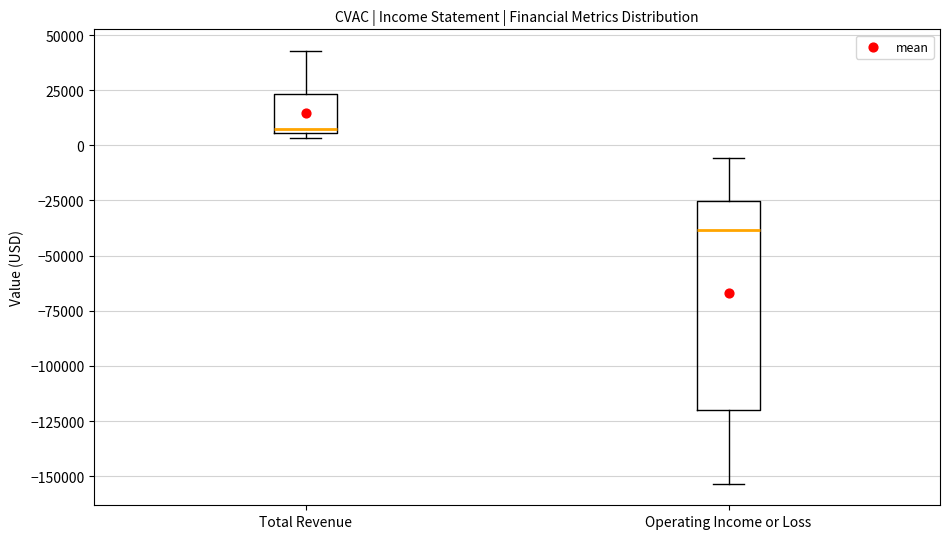

Reading left to right, transcribe this box plot: for each box, give where its median line is, the range the box spans, and where its two whiskers end, as read against the y-axis. The values are not printed on the chart, so give them approximately, as read against the axis.

Total Revenue: median 5000 (just above the box's lower edge), box 5000 to 25000, whiskers 5000 (just below the box's lower edge) to 45000
Operating Income or Loss: median -40000, box -120000 to -25000, whiskers -155000 to -5000